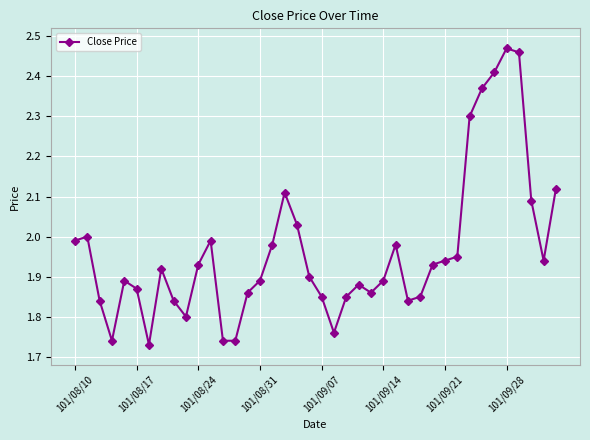

What is the value of the 33rd point from the left?

2.3